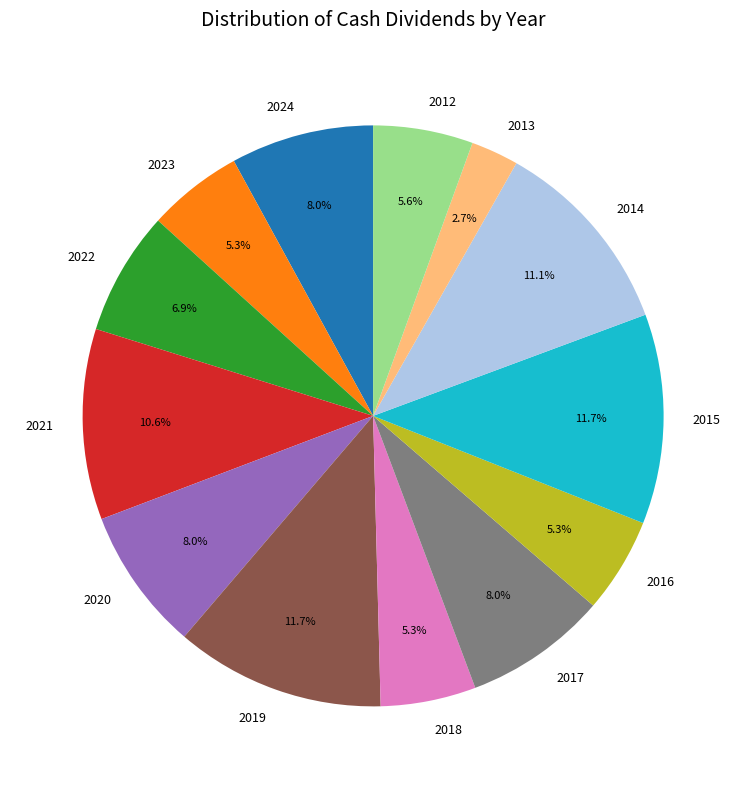

Is there any slice that represents more than half of the pie?

No